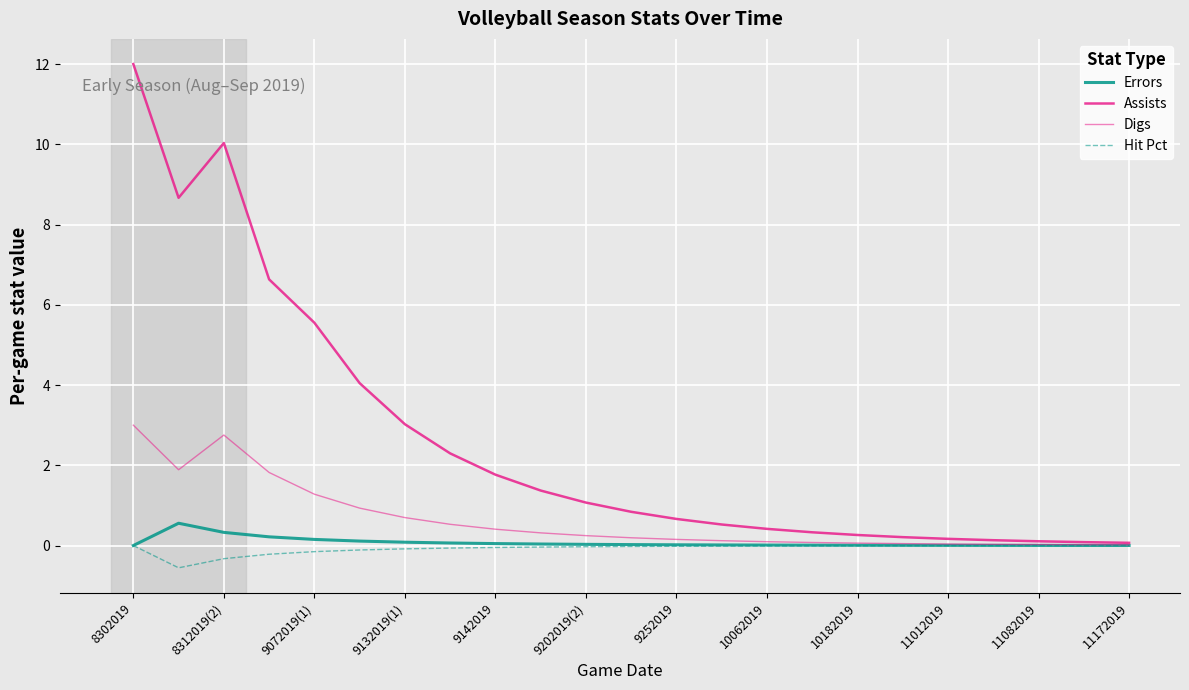

How many lines are shown in the chart?

4